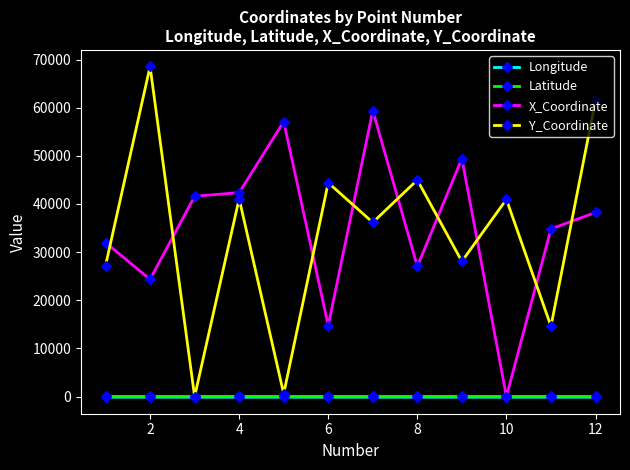

Does the chart display data point markers on the line(s)?

Yes